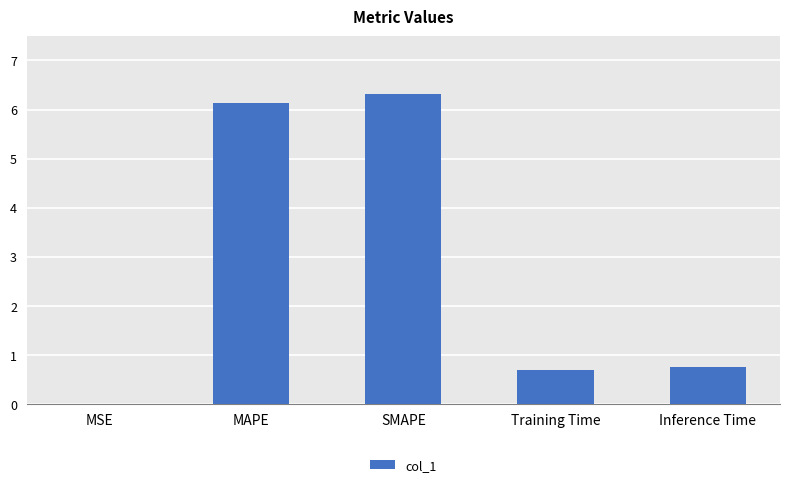

What is the approximate value at Inference Time?

0.7